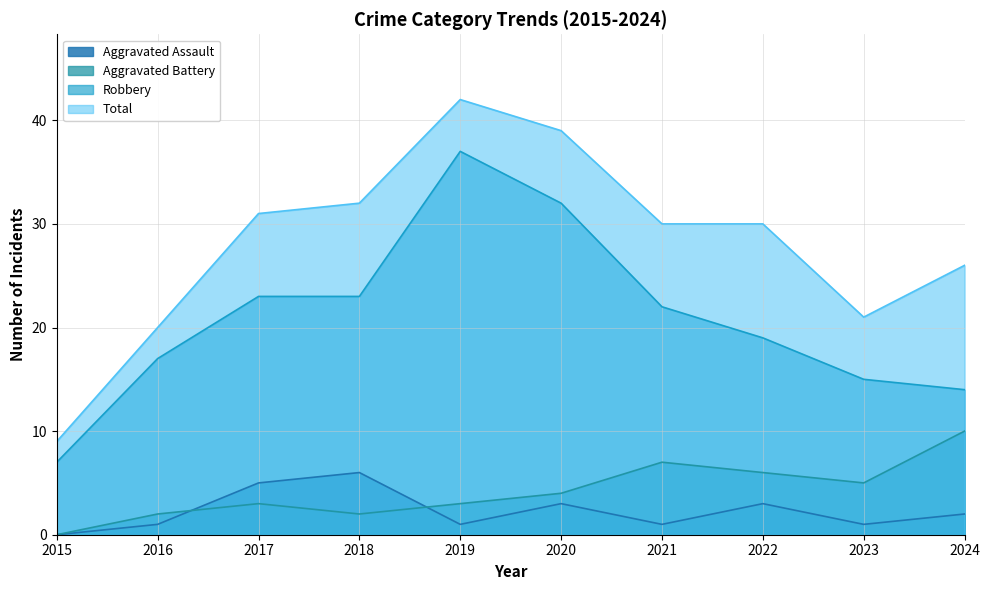

What value does the Aggravated Assault series have at 2022?

3